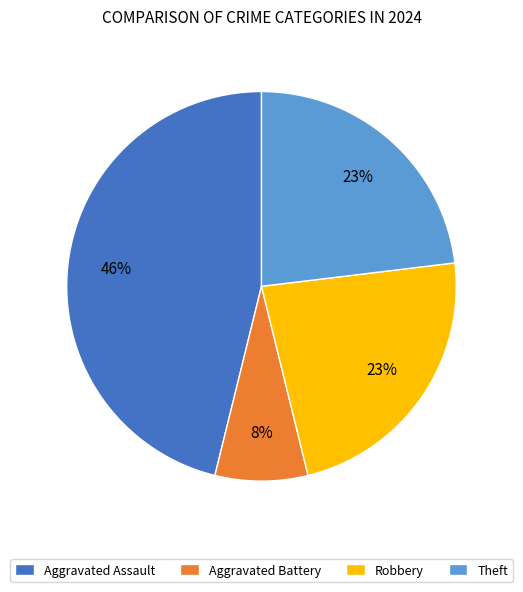

How many segments does this pie chart have?

4